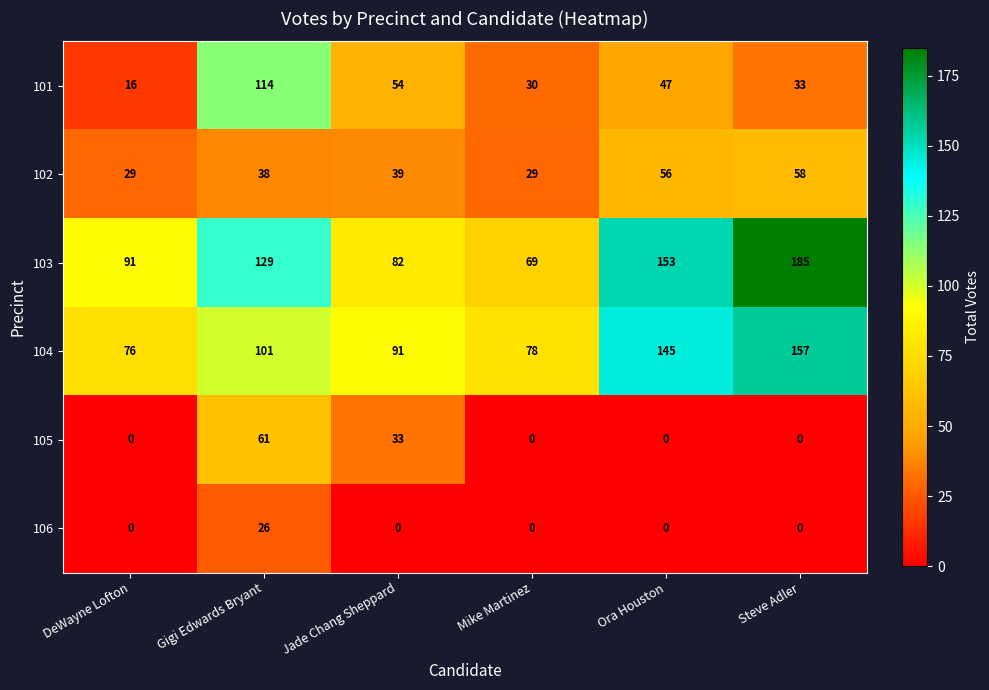

Which series has the widest spread of values?

103